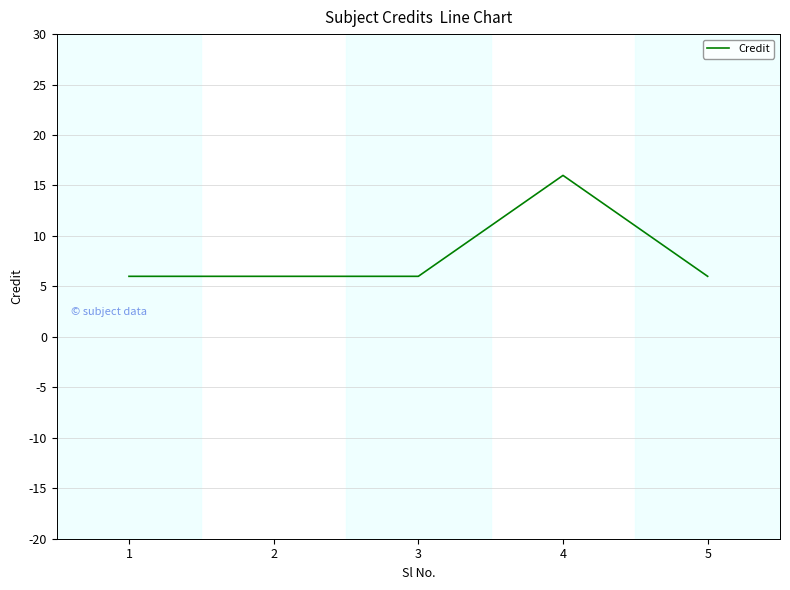

Approximately how many times larger is the value at 3 compared to 5?

1.0